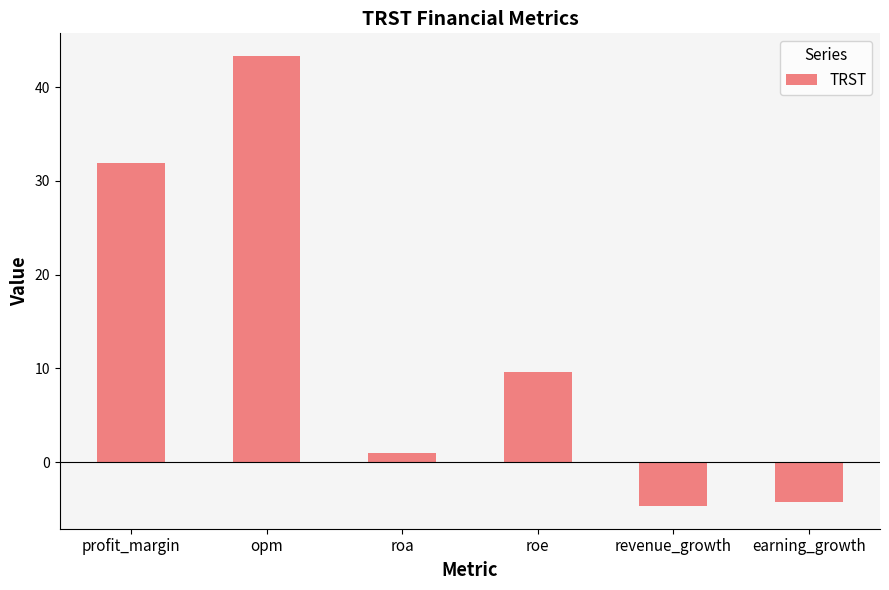

True or false: the data shows -1.4 at revenue_growth.

False